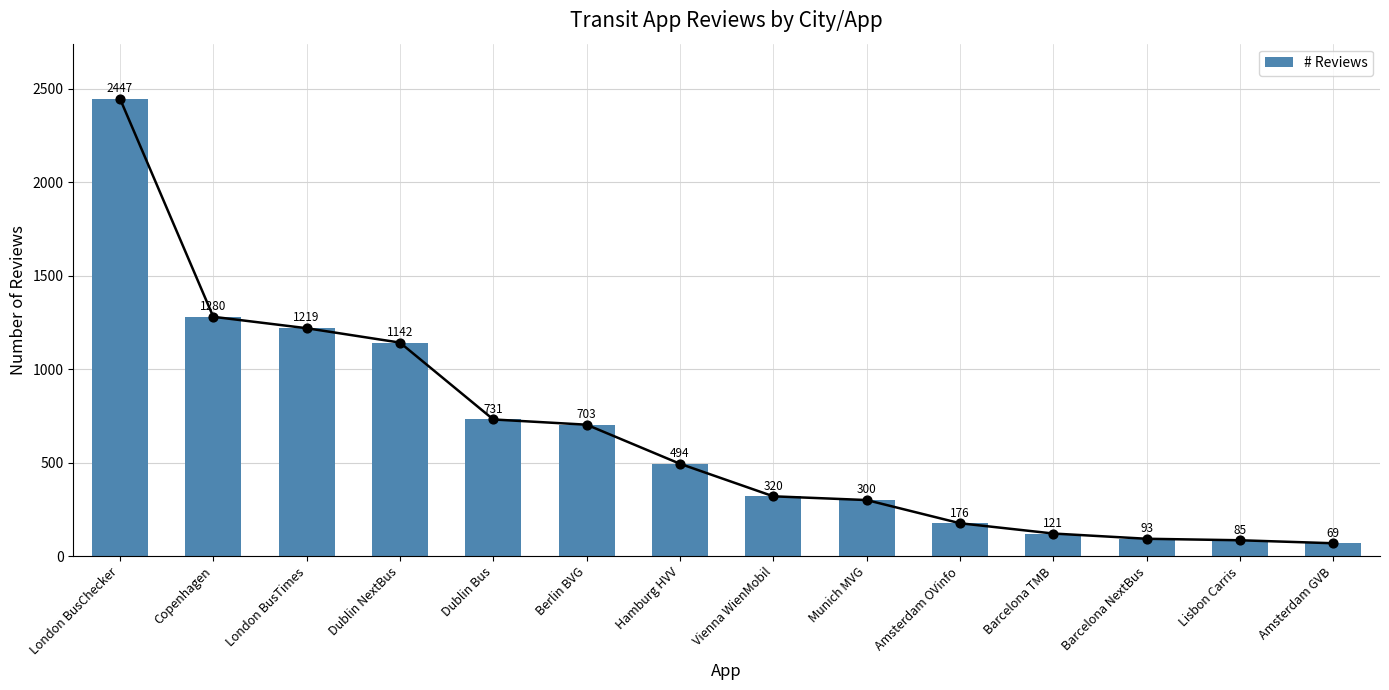

Which has a higher value, Barcelona TMB or London BusChecker?

London BusChecker